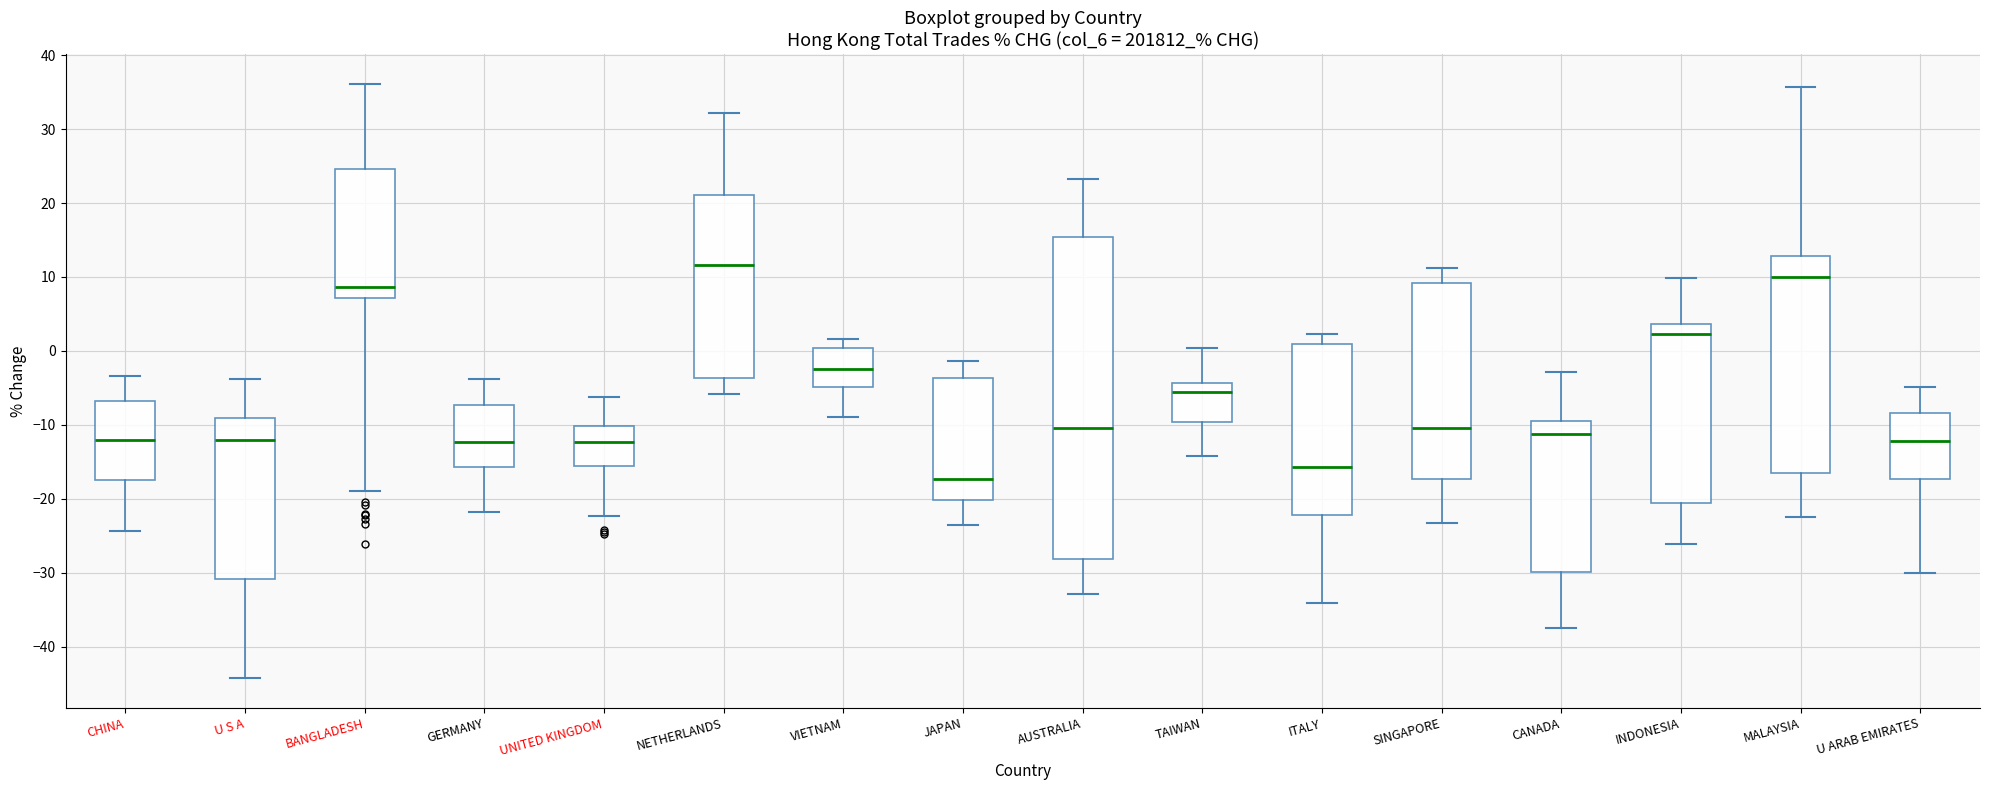

Which box is the tallest, from its lower edge to its upper edge?

AUSTRALIA